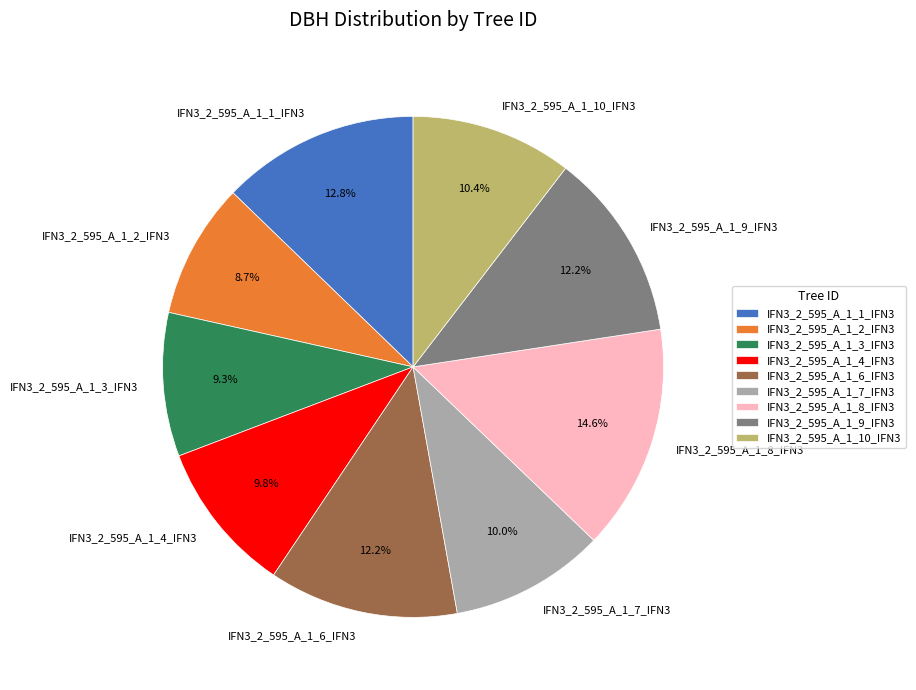

True or false: IFN3_2_595_A_1_4_IFN3 accounts for 1% of the total.

False